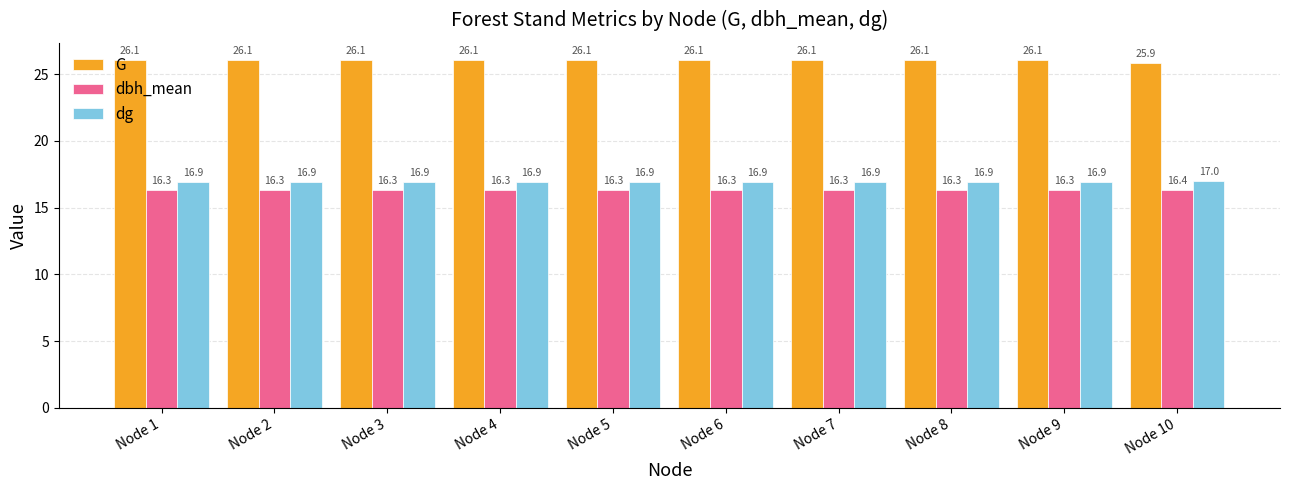

At how many categories does at least one series exceed 23?

10